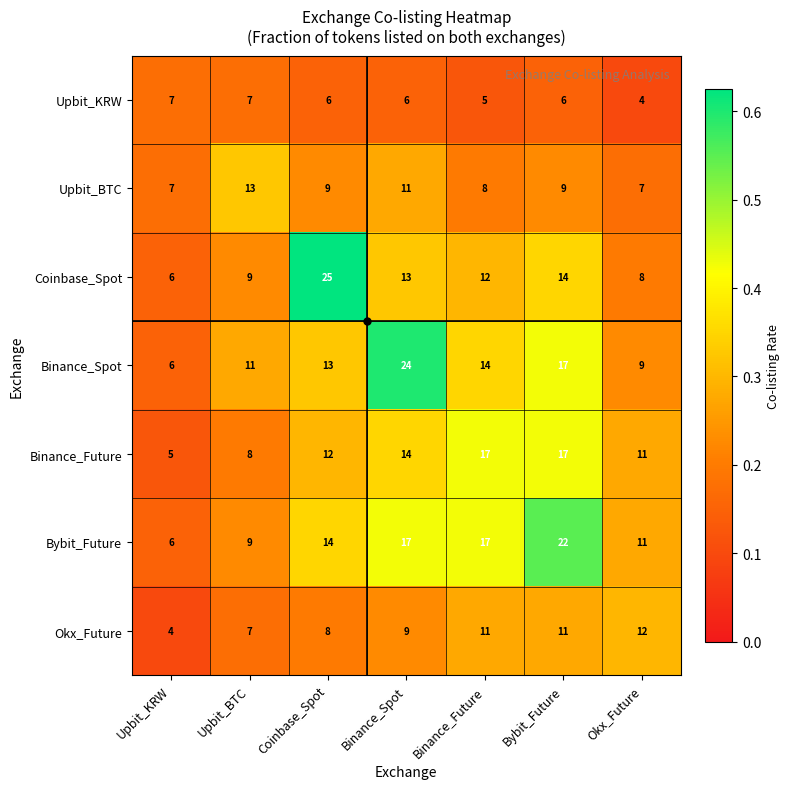

At Coinbase_Spot, list the series in order from smallest to largest.

Upbit_KRW, Okx_Future, Upbit_BTC, Binance_Future, Binance_Spot, Bybit_Future, Coinbase_Spot